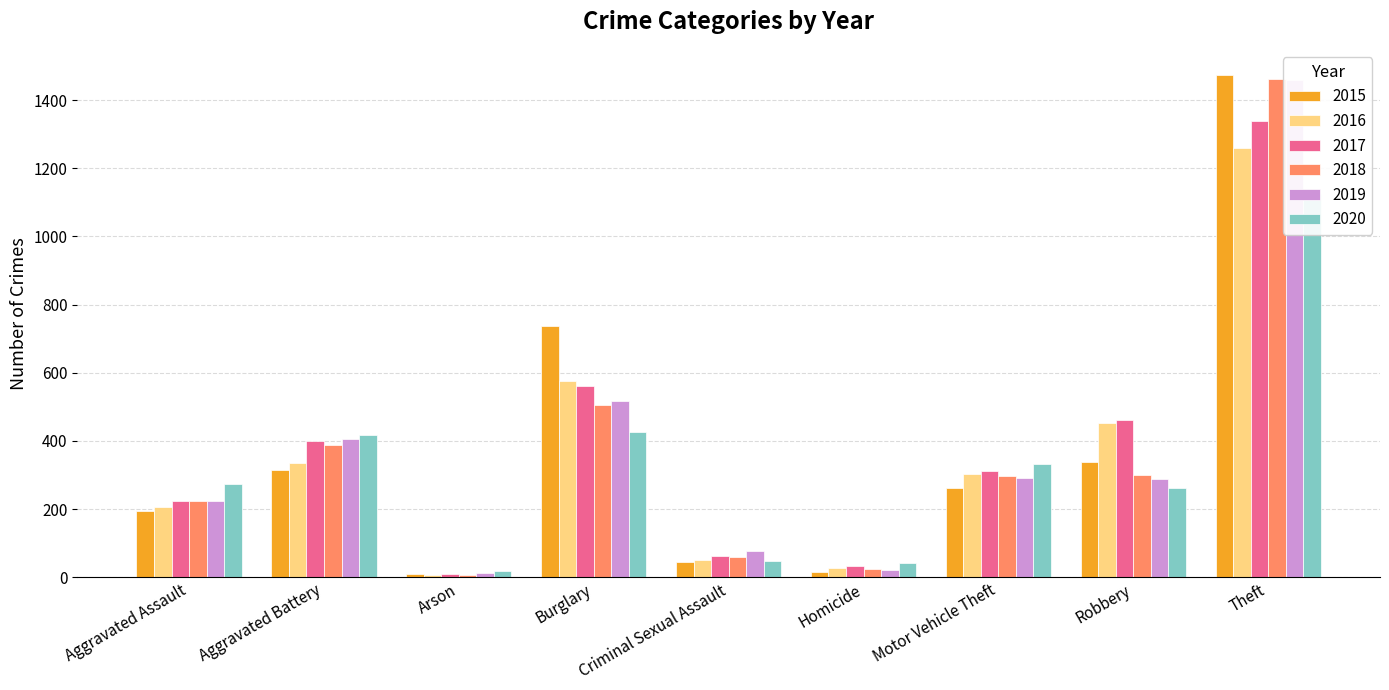

Which series has the largest range (max minus min)?

2015